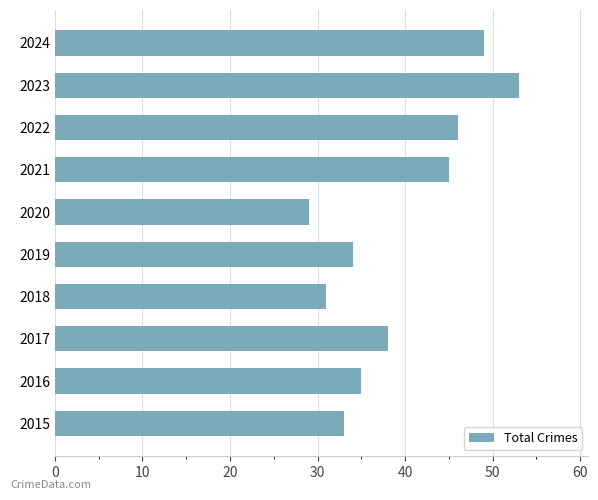

Between 2023 and 2018, which is larger?

2023